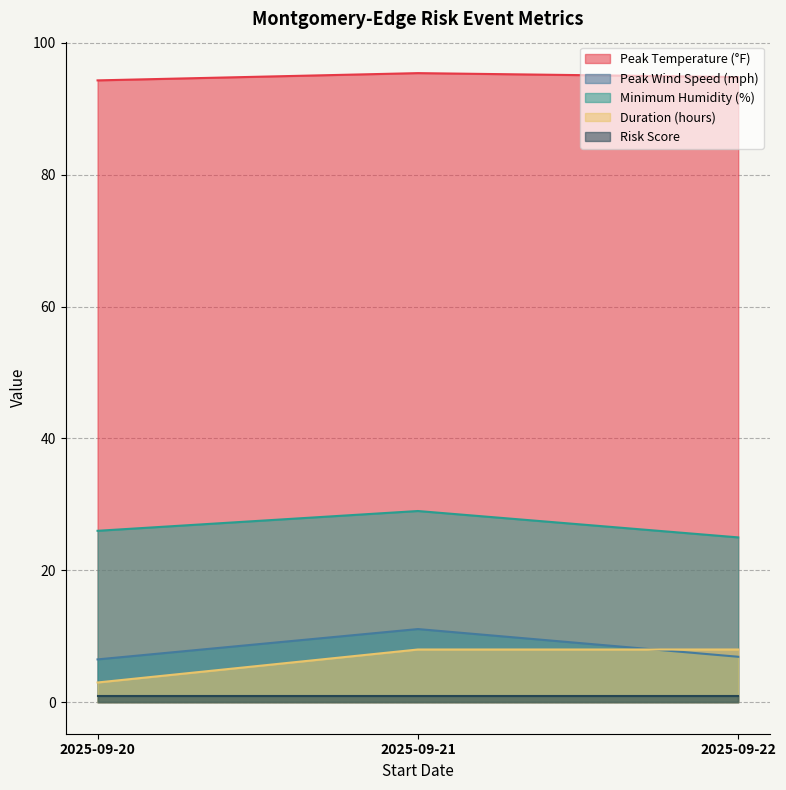

What is the value of the Peak Temperature (°F) point at the 3rd from the left?

94.8